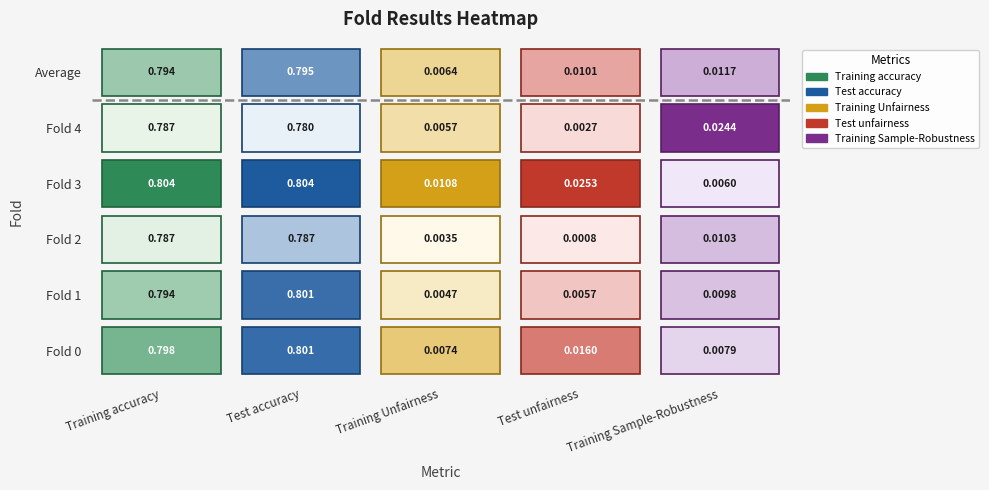

Reading left to right, list all the values displayed in this chart.

Training accuracy: Fold 0=0.8	Fold 1=0.8	Fold 2=0.8	Fold 3=0.8	Fold 4=0.8	Average=0.8
Test accuracy: Fold 0=0.8	Fold 1=0.8	Fold 2=0.8	Fold 3=0.8	Fold 4=0.8	Average=0.8
Training Unfairness: Fold 0=0.0	Fold 1=0.0	Fold 2=0.0	Fold 3=0.0	Fold 4=0.0	Average=0.0
Test unfairness: Fold 0=0.0	Fold 1=0.0	Fold 2=0.0	Fold 3=0.0	Fold 4=0.0	Average=0.0
Training Sample-Robustness: Fold 0=0.0	Fold 1=0.0	Fold 2=0.0	Fold 3=0.0	Fold 4=0.0	Average=0.0